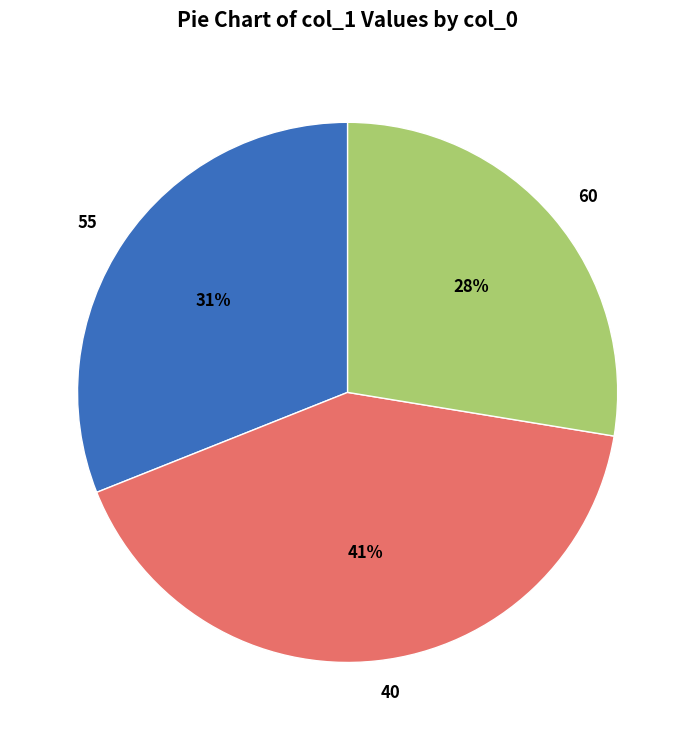

Count the number of slices in the pie.

3